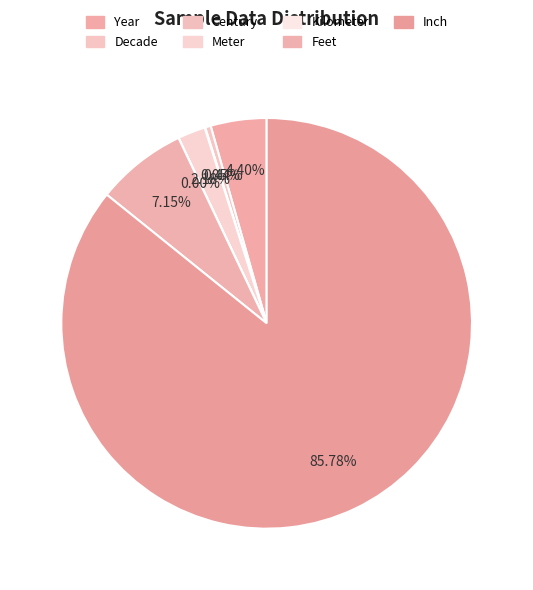

How much of the chart is everything except Meter?

97.8%